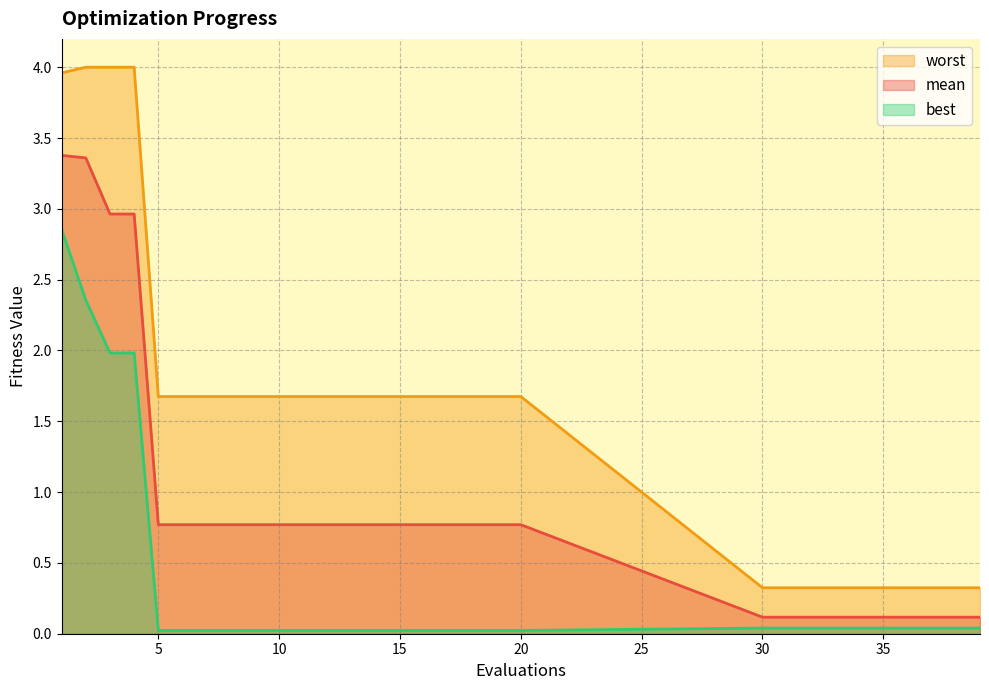

True or false: best has more than 0 points higher than both neighbors.

False